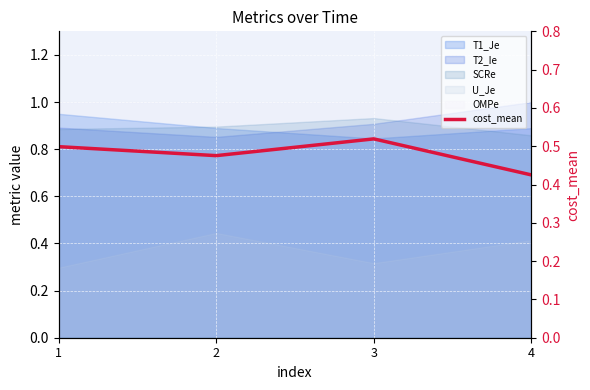

What is the difference between the values at 3 and 4?

0.1